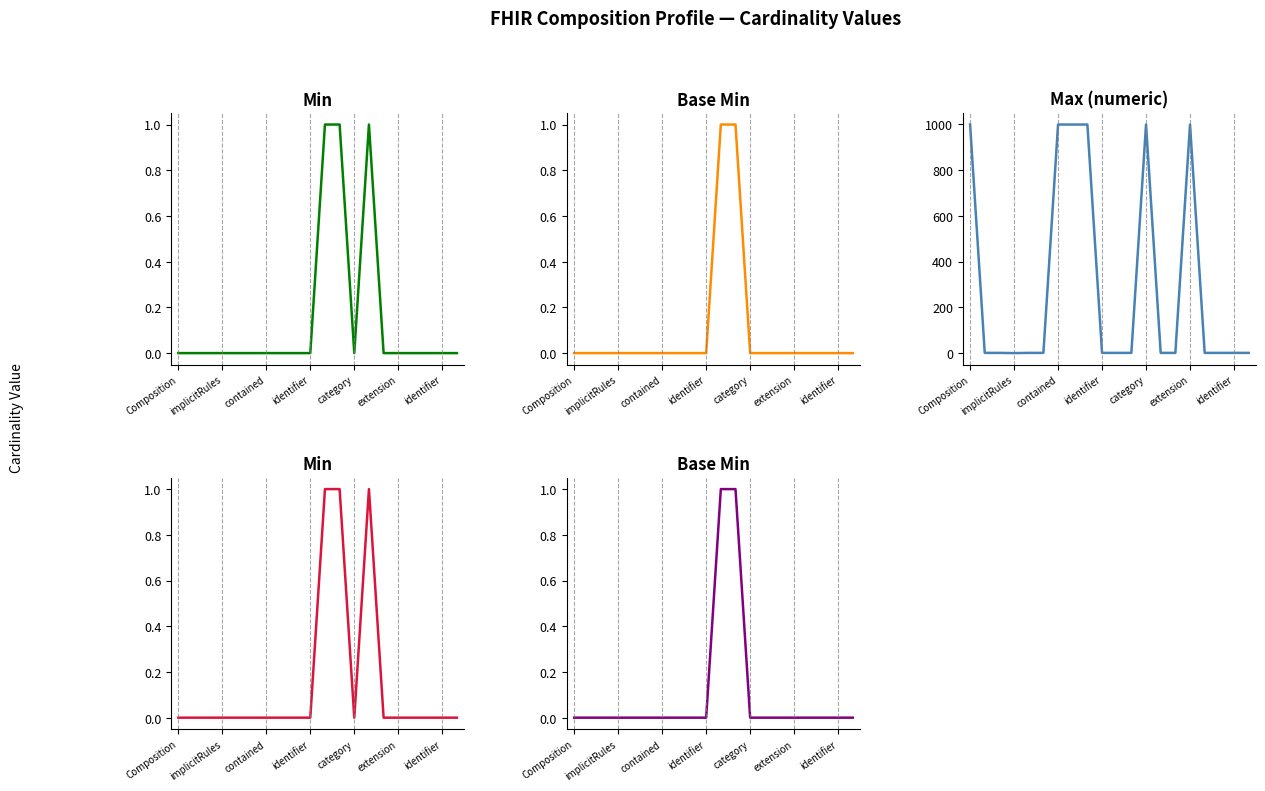

Which series has the largest total across all categories?

Max (numeric)